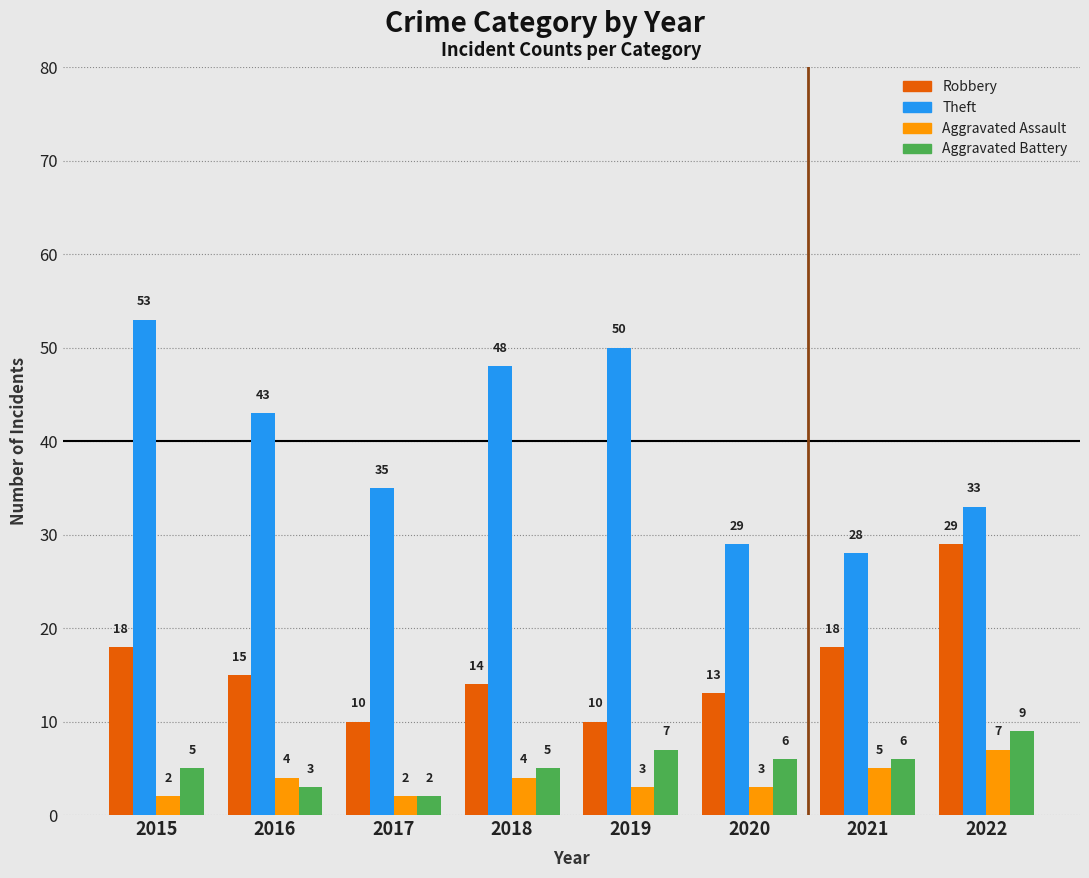

Rank the series at 2016 from lowest to highest value.

Aggravated Battery, Aggravated Assault, Robbery, Theft